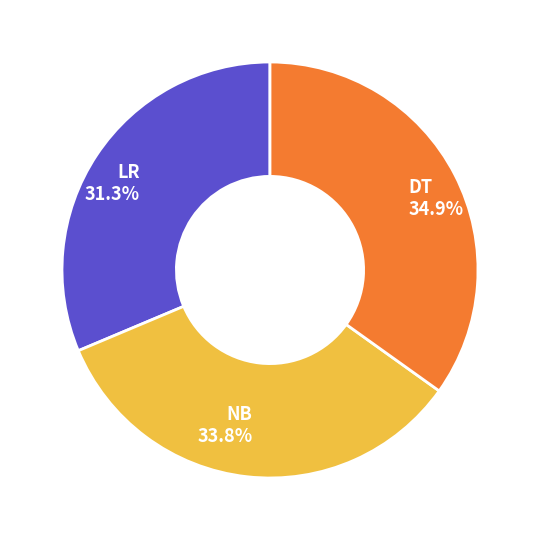

What is the total percentage of LR and NB?

65.1%